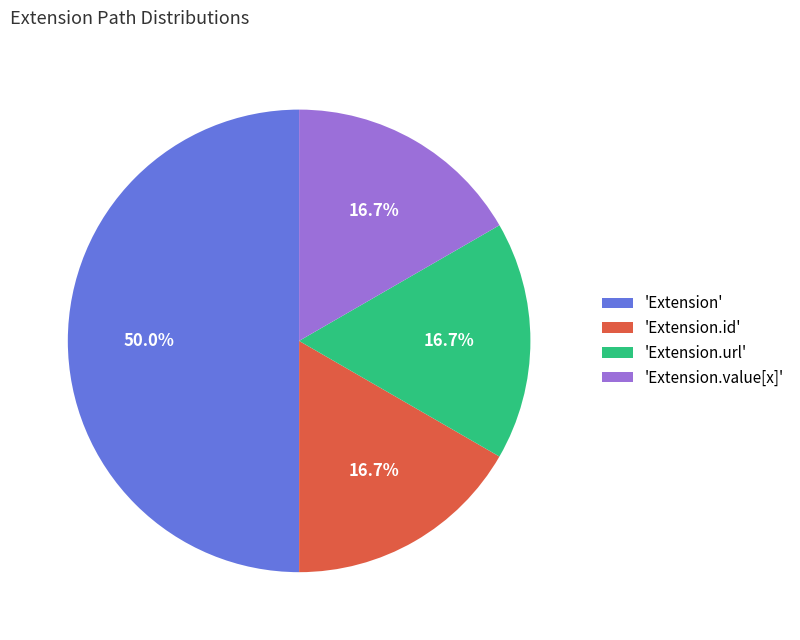

Which category has the biggest portion of the pie?

'Extension'